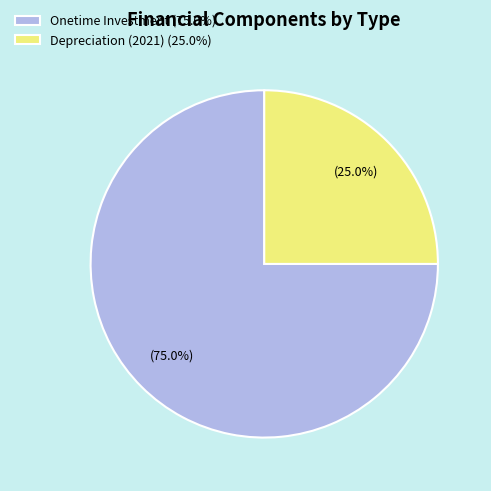

Approximately how many times larger is the value at Onetime Investment (75.0%) compared to Depreciation (2021) (25.0%)?

3.0